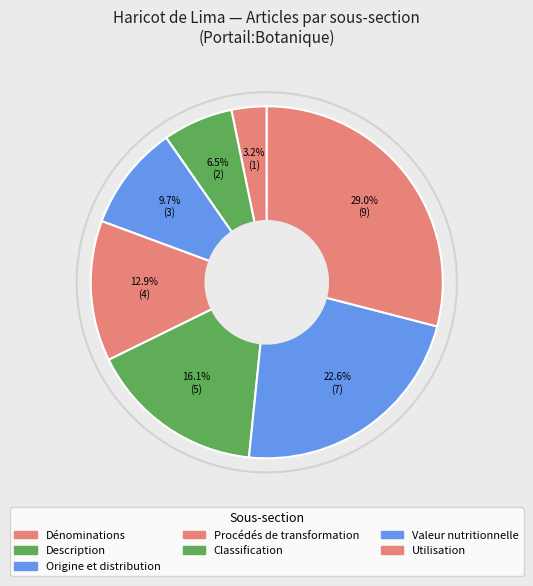

Does any single category account for the majority?

No